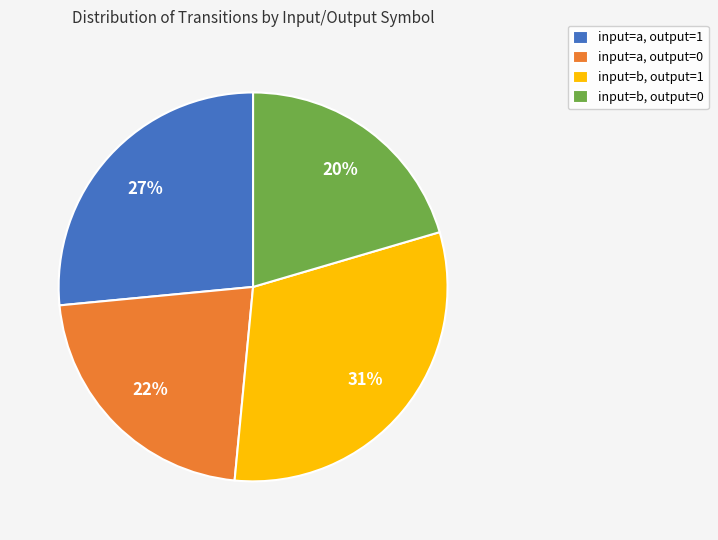

Which category has the smallest portion of the pie?

input=b, output=0